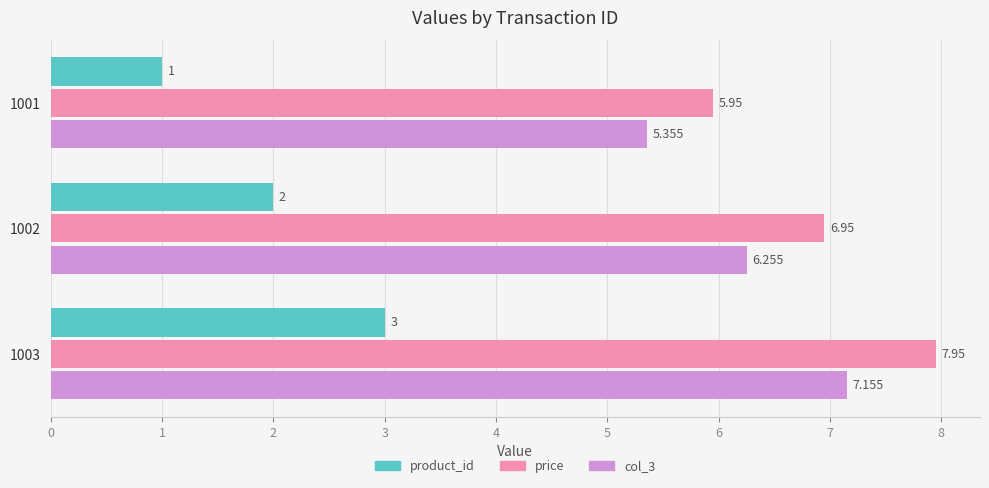

Is the value of price at 1001 greater than the value of product_id at 1002?

Yes